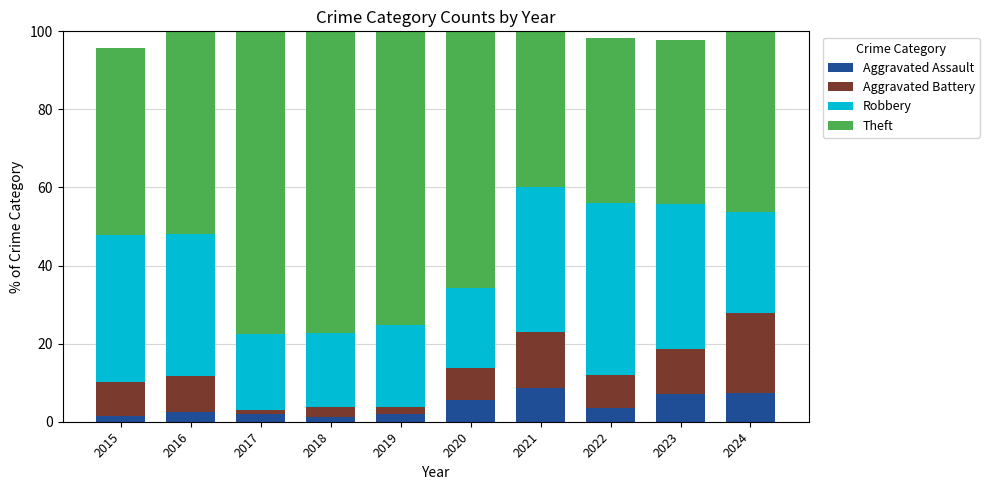

True or false: Aggravated Assault has a value of 3.4 at 2022.

True